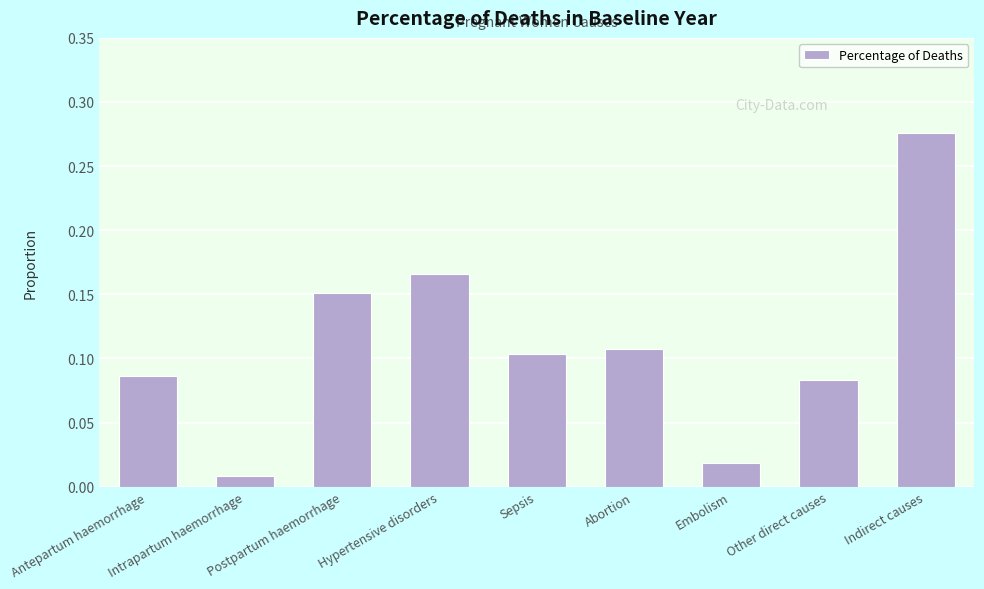

The chart shows a value of 0.2 at Abortion. True or false?

False